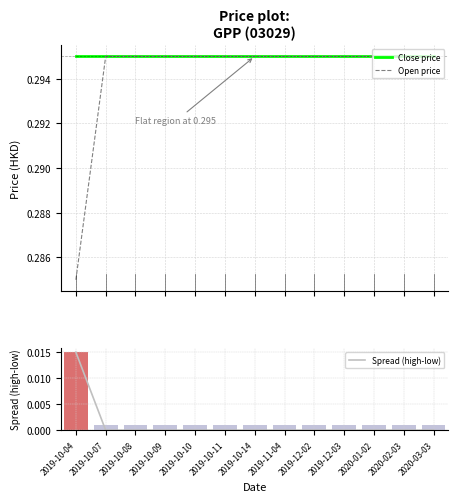

What is the maximum value shown in the chart?

0.3